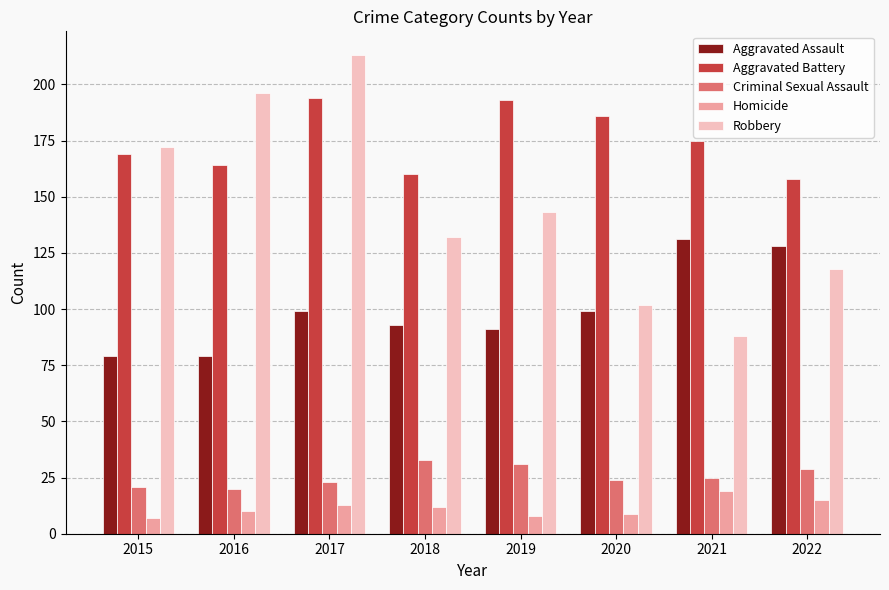

At which category is the sum across all series the highest?

2017